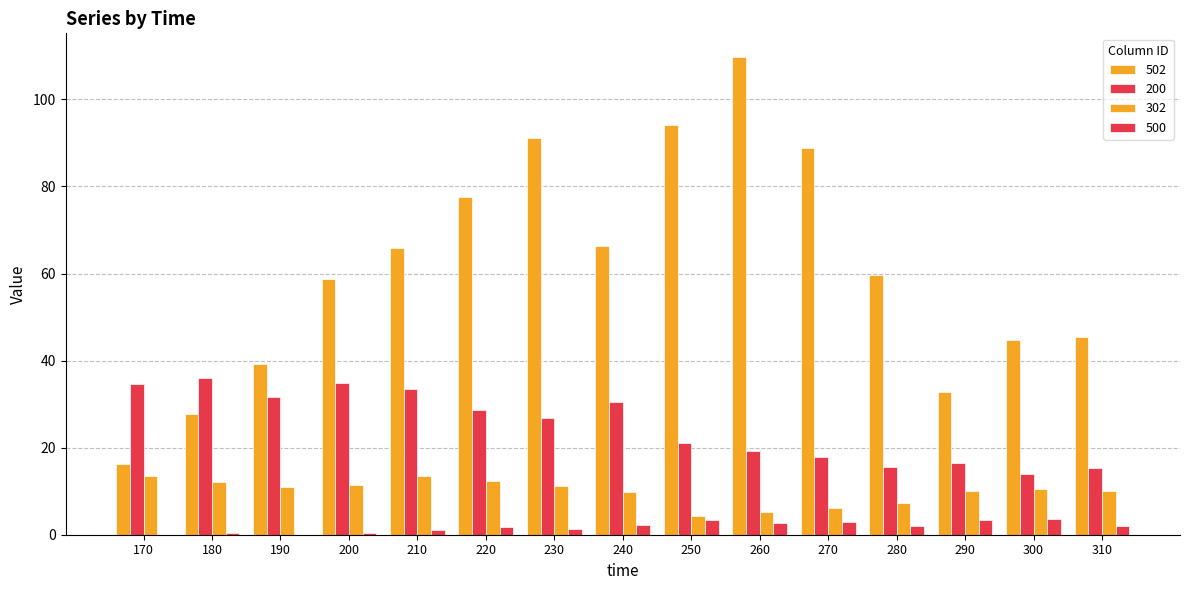

Count the number of data series in this chart.

4